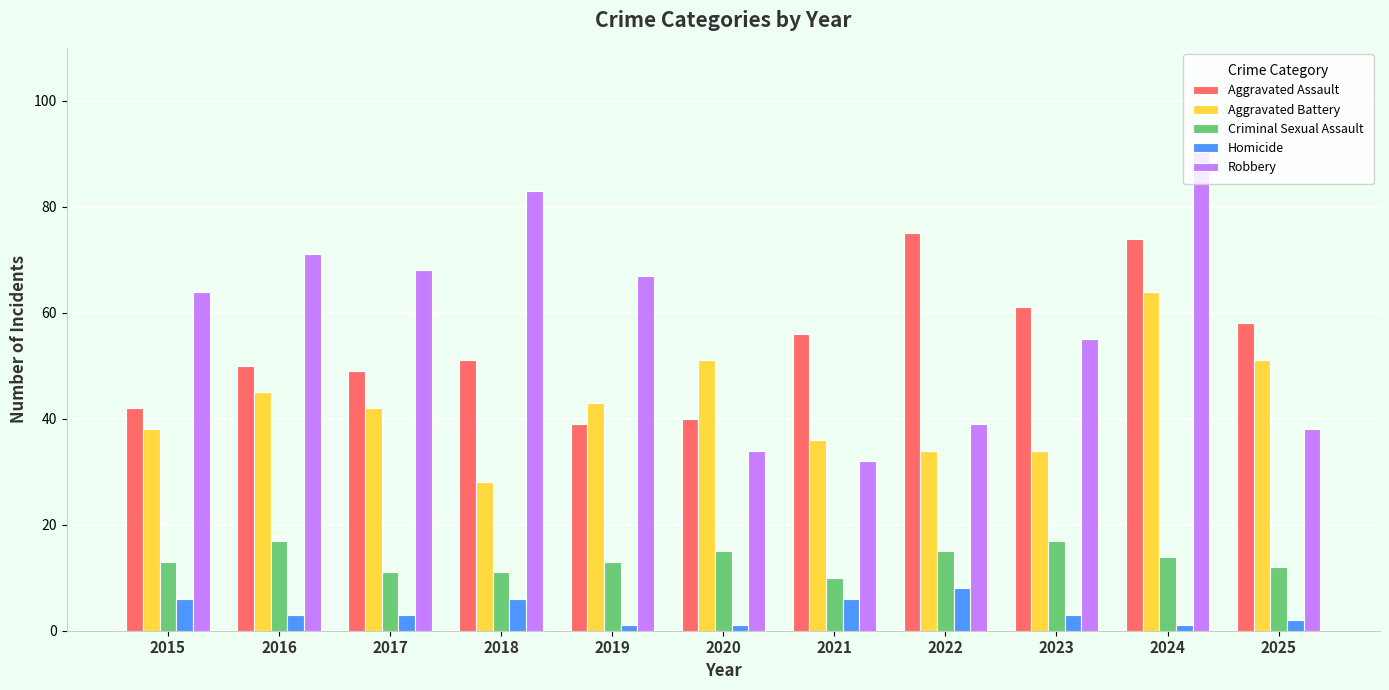

Reading left to right, what are all the values shown in this chart?

Aggravated Assault: 42	50	49	51	39	40	56	75	61	74	58
Aggravated Battery: 38	45	42	28	43	51	36	34	34	64	51
Criminal Sexual Assault: 13	17	11	11	13	15	10	15	17	14	12
Homicide: 6	3	3	6	1	1	6	8	3	1	2
Robbery: 64	71	68	83	67	34	32	39	55	91	38